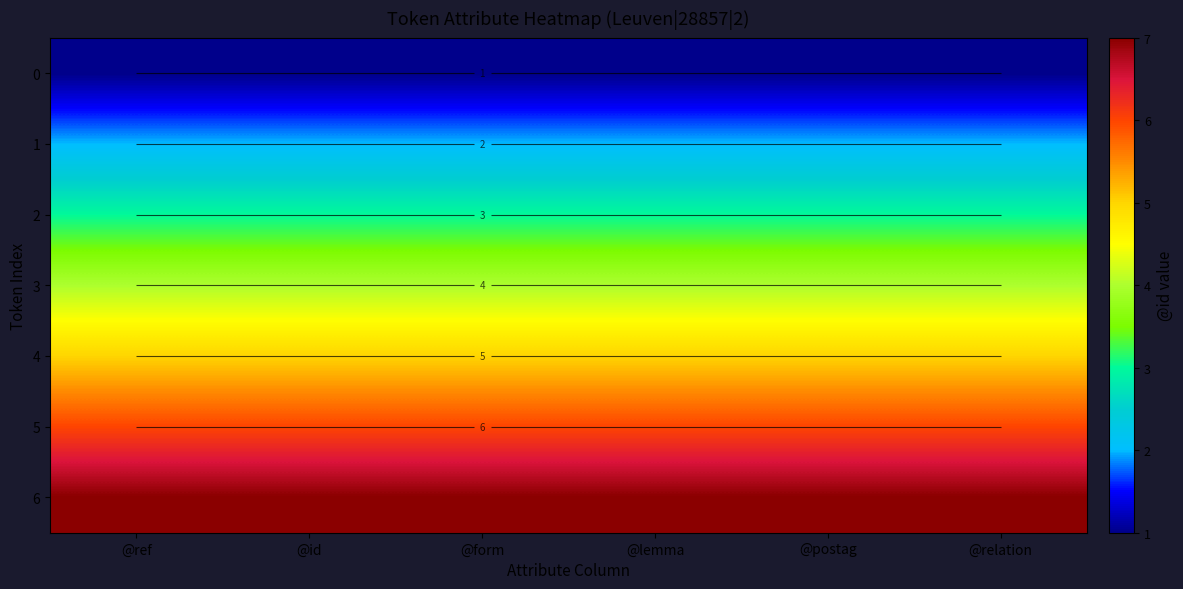

What is the spread (max minus min) of values at @relation?

6